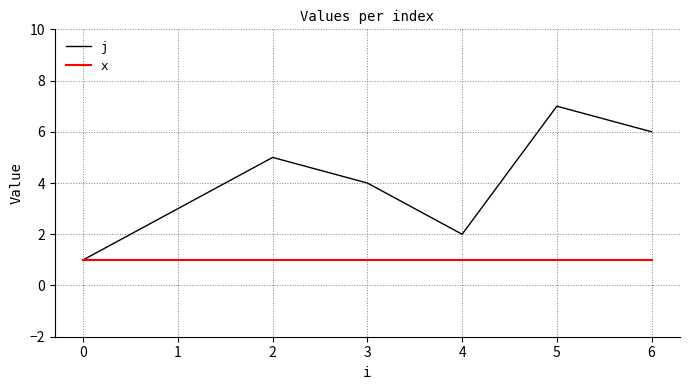

List the labels in order of j value, smallest first.

0, 4, 1, 3, 2, 6, 5